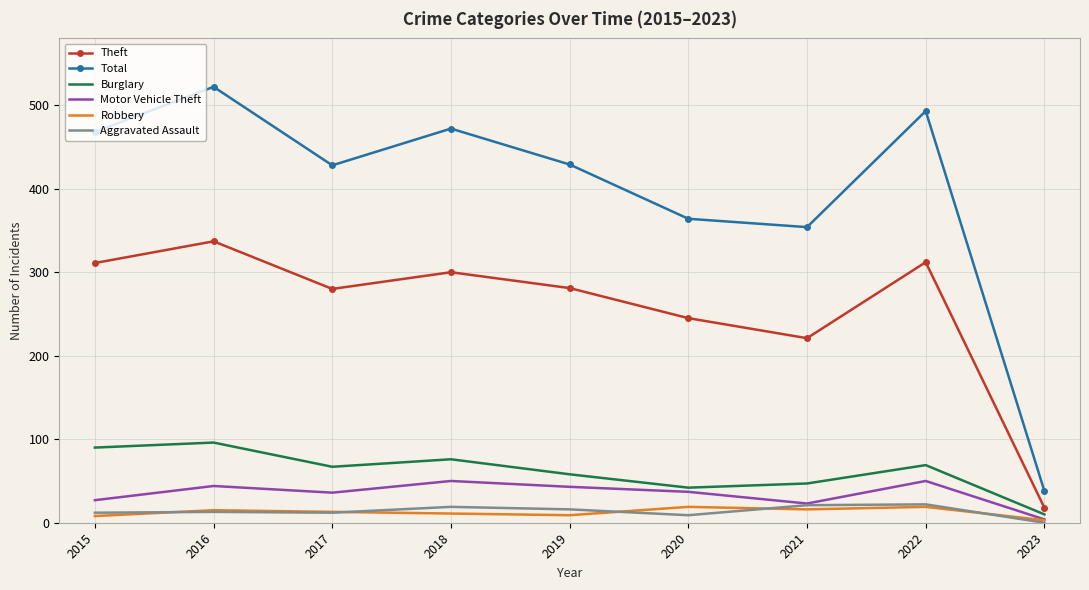

What is the approximate value of Burglary at 2016, to the nearest 5?

95